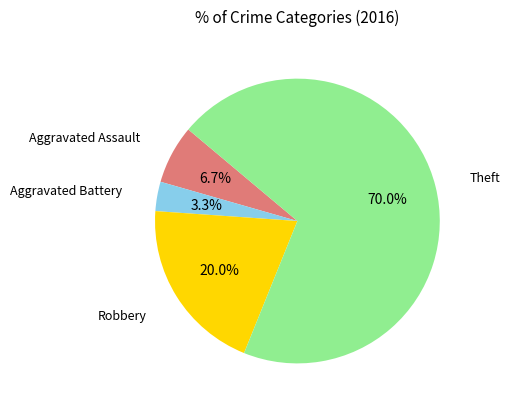

Which category has the biggest portion of the pie?

Theft